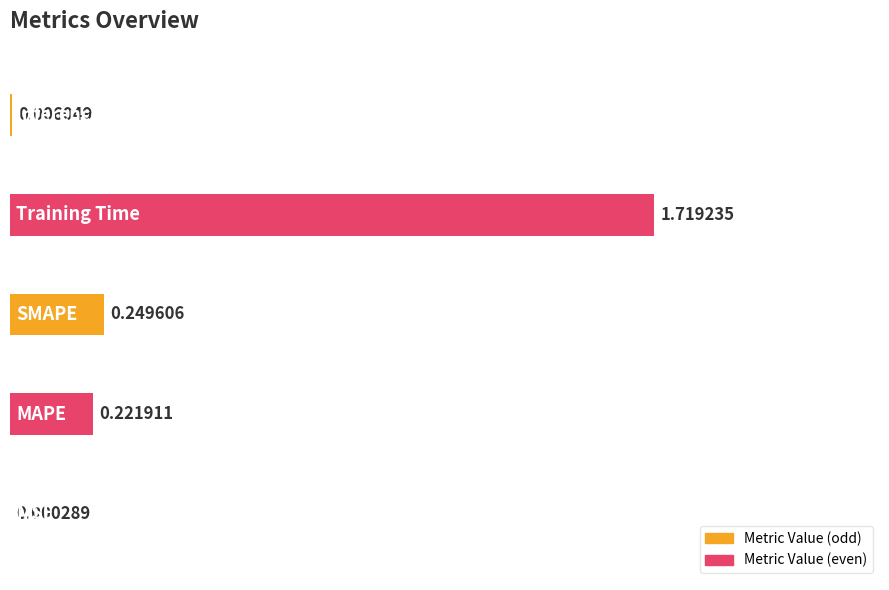

What is the sum of all values?

2.2